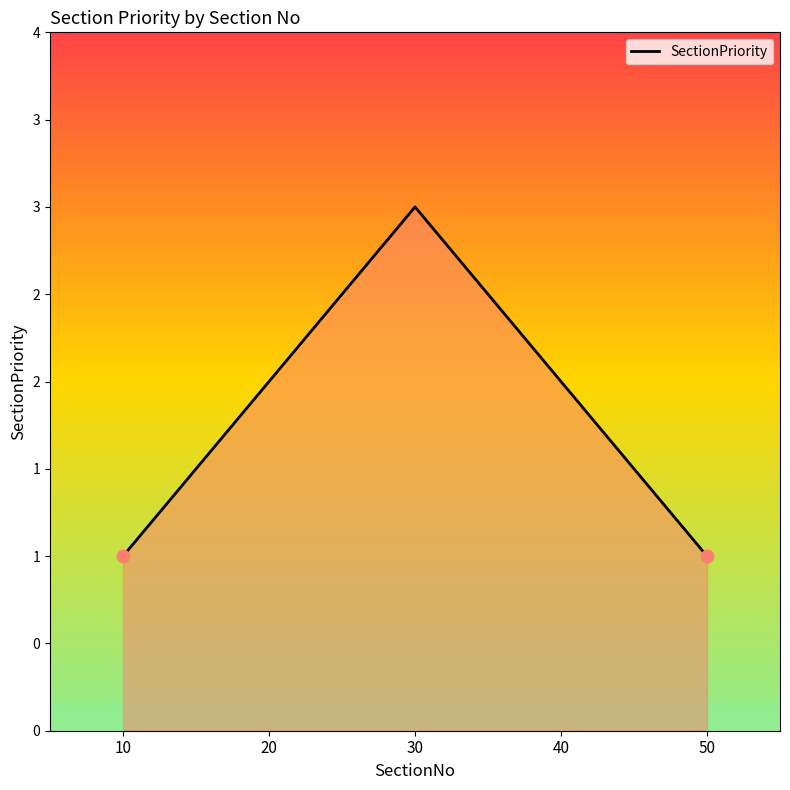

Is this an area chart (filled region under the line)?

Yes